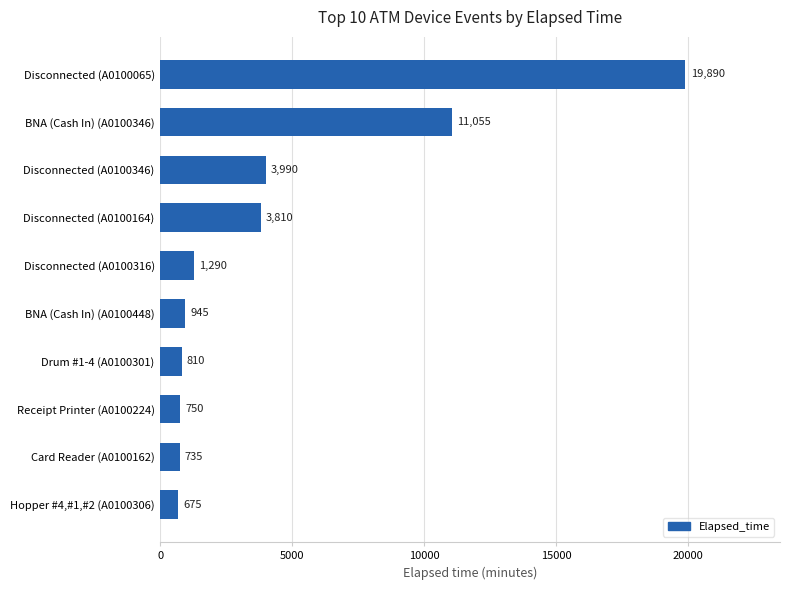

Reading top to bottom, extract all data points from this chart.

Disconnected (A0100065)=19890	BNA (Cash In) (A0100346)=11055	Disconnected (A0100346)=3990	Disconnected (A0100164)=3810	Disconnected (A0100316)=1290	BNA (Cash In) (A0100448)=945	Drum #1-4 (A0100301)=810	Receipt Printer (A0100224)=750	Card Reader (A0100162)=735	Hopper #4,#1,#2 (A0100306)=675